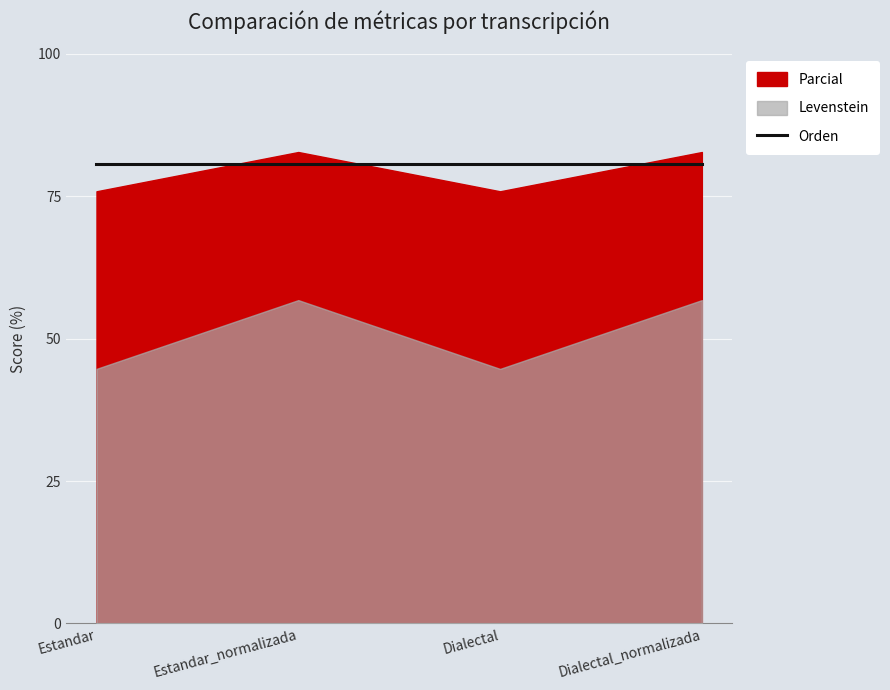

At which label is Levenstein closest to 50?

Estandar